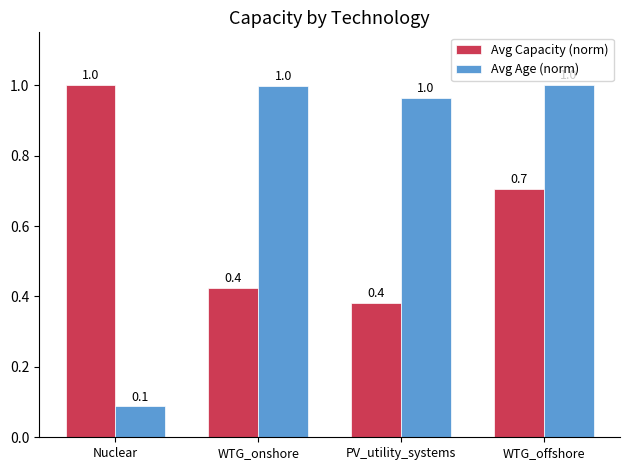

Which category has the lowest value across all series?

Nuclear